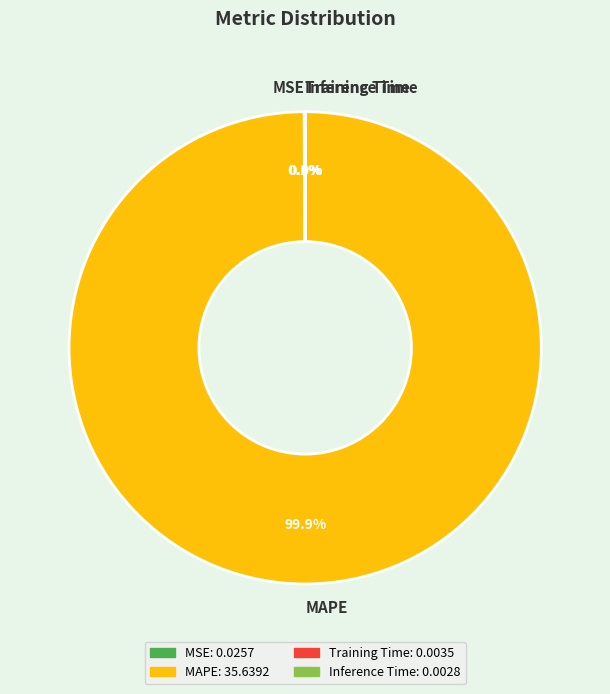

Which category accounts for the majority?

MAPE